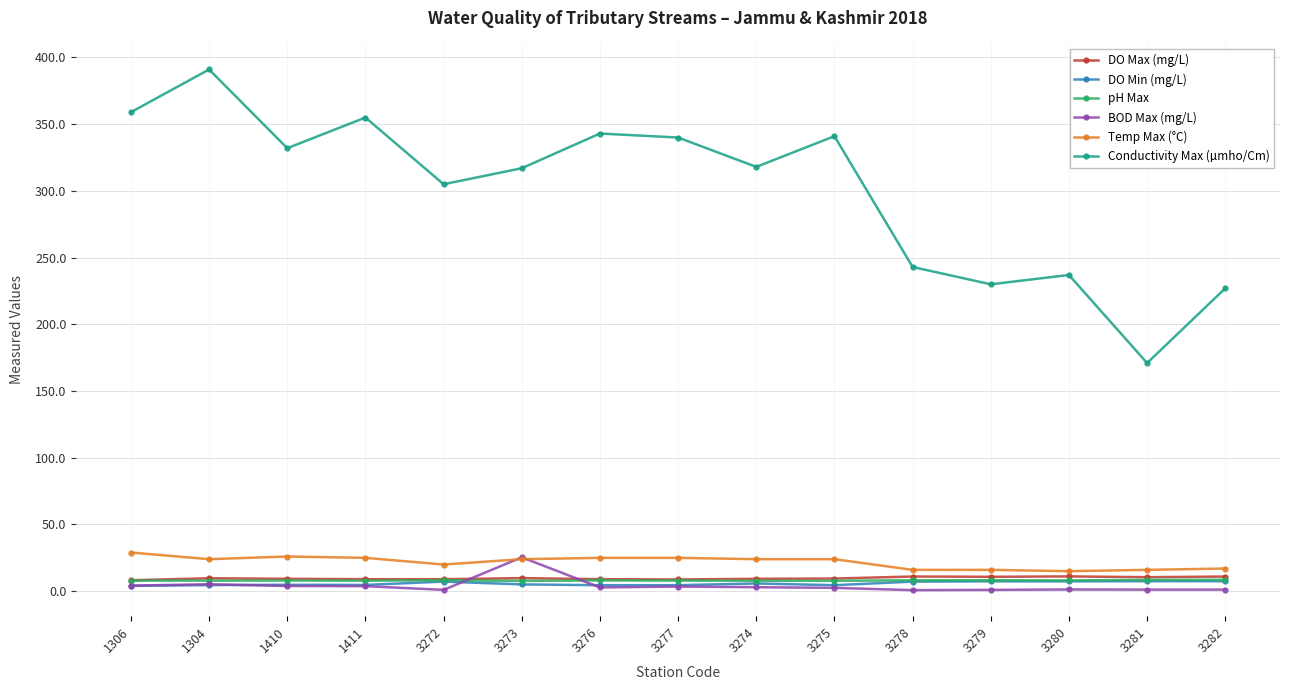

Which series has the largest range (max minus min)?

Conductivity Max (µmho/Cm)